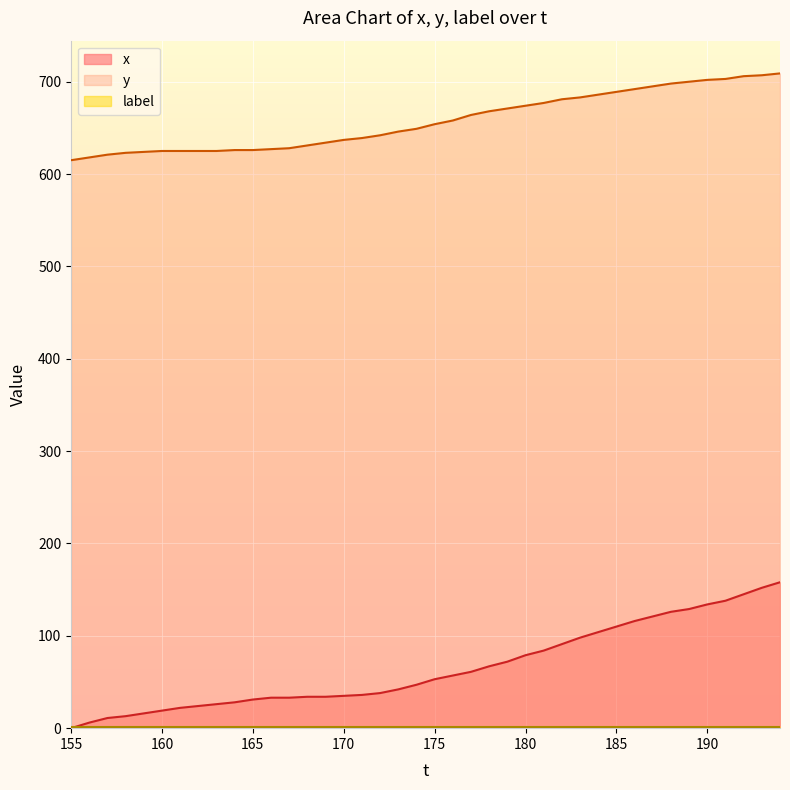

How many distinct data groups are displayed?

3